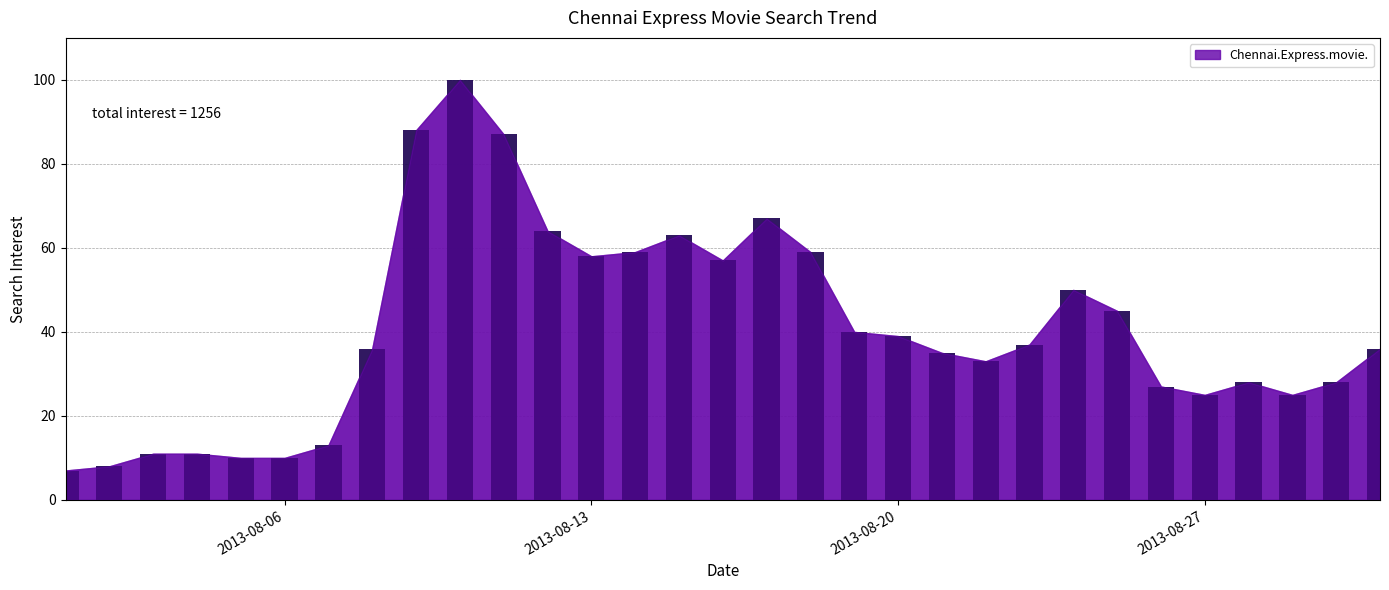

At which label does the data first exceed 36?

2013-08-09